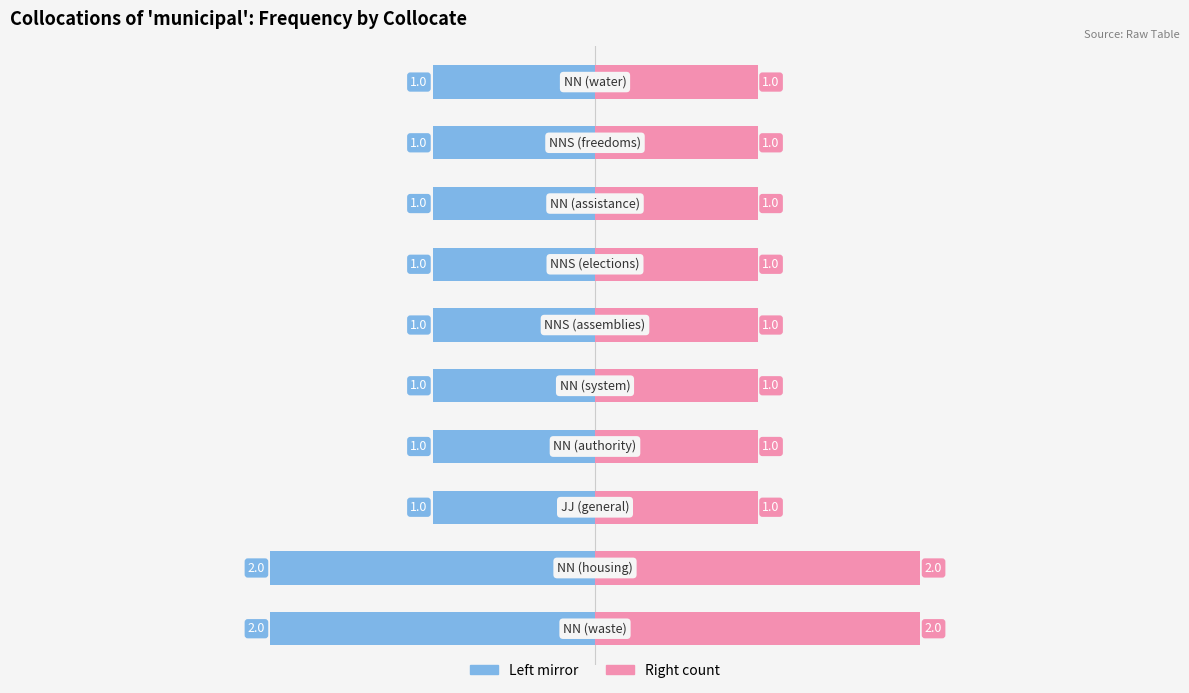

Reading left to right, extract all data points from this chart.

Frequency (left): 0=-2	1=-2	2=-1	3=-1	4=-1	5=-1	6=-1	7=-1	8=-1	9=-1
Frequency (right): 0=2	1=2	2=1	3=1	4=1	5=1	6=1	7=1	8=1	9=1